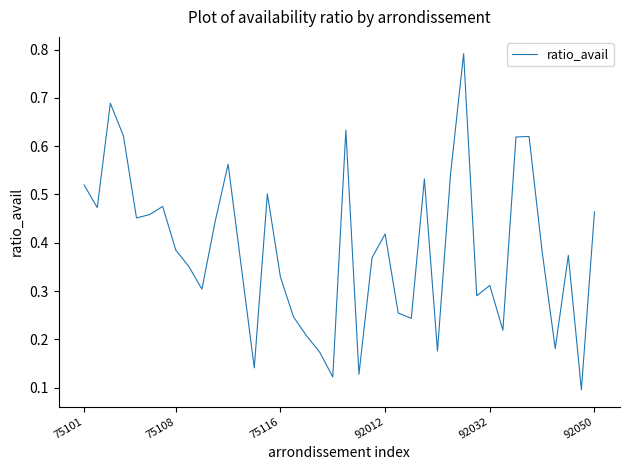

Does the chart have visible grid lines?

No